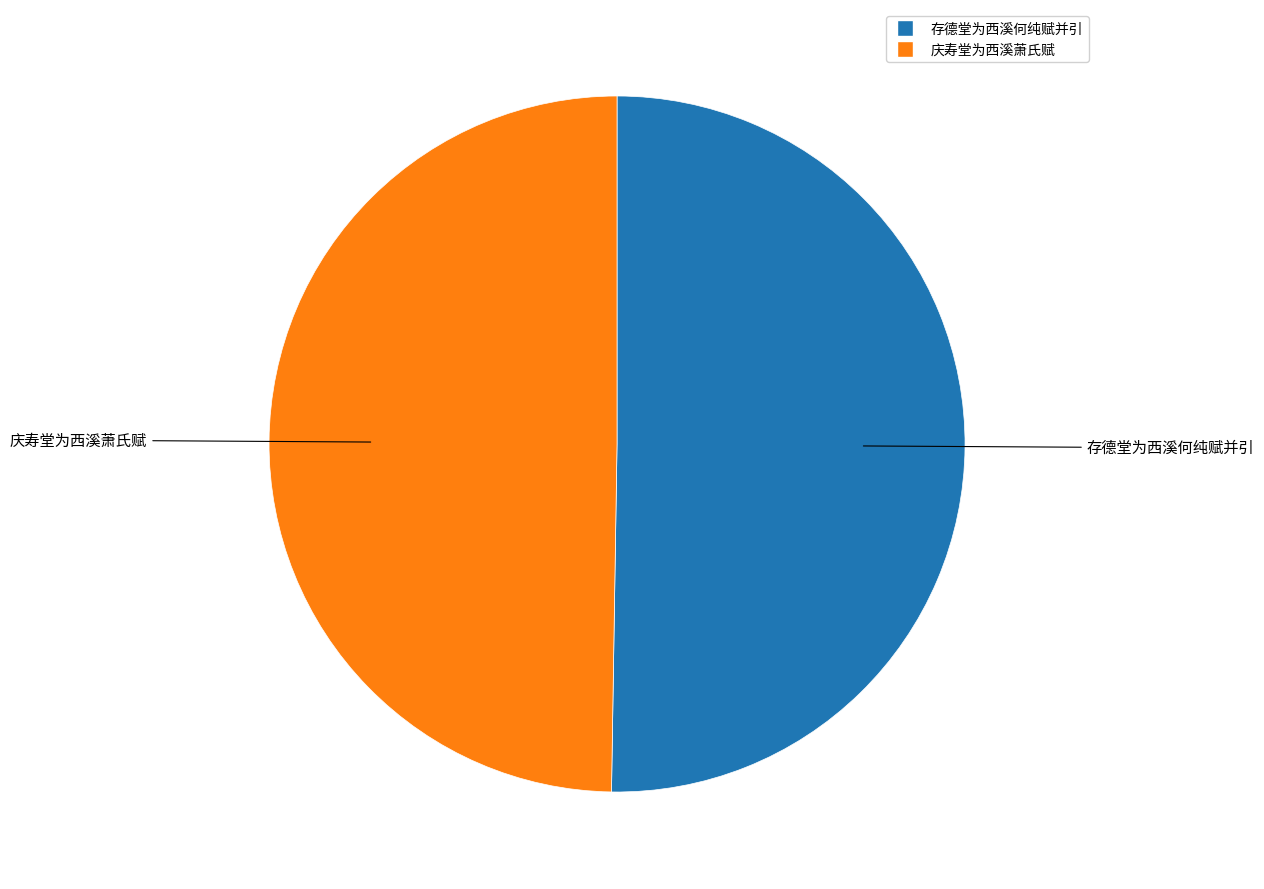

True or false: 存德堂为西溪何纯赋并引 accounts for 36% of the total.

False